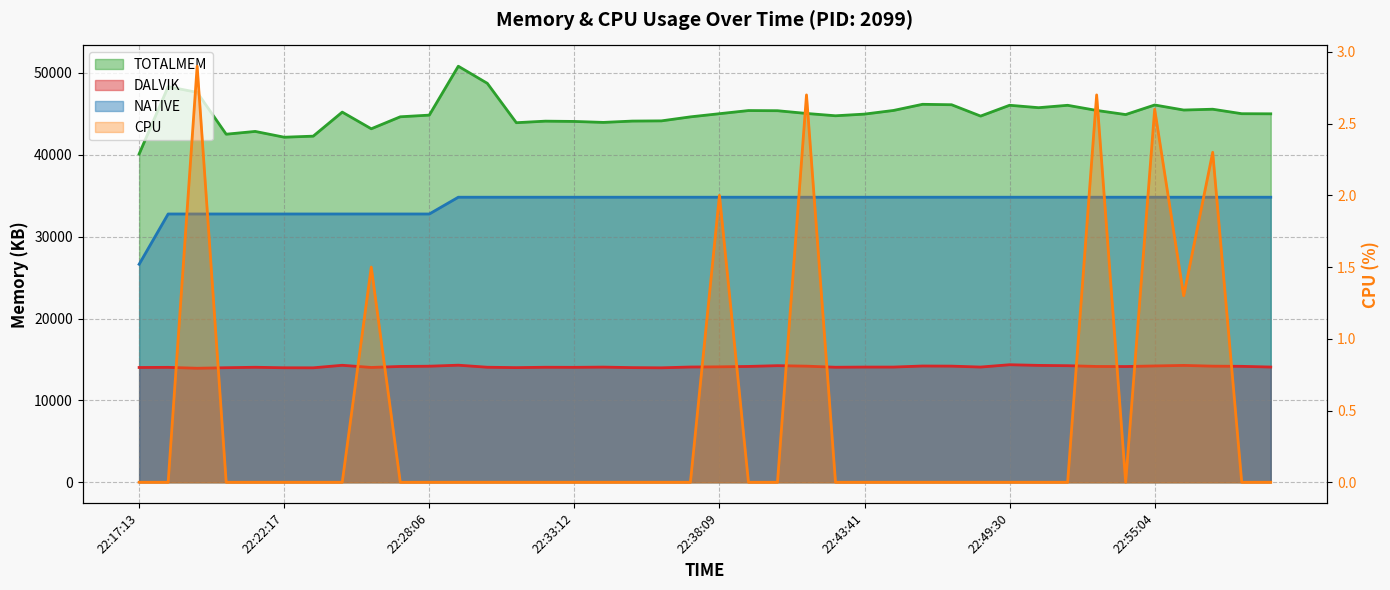

How many data points in CPU are above 0?

8